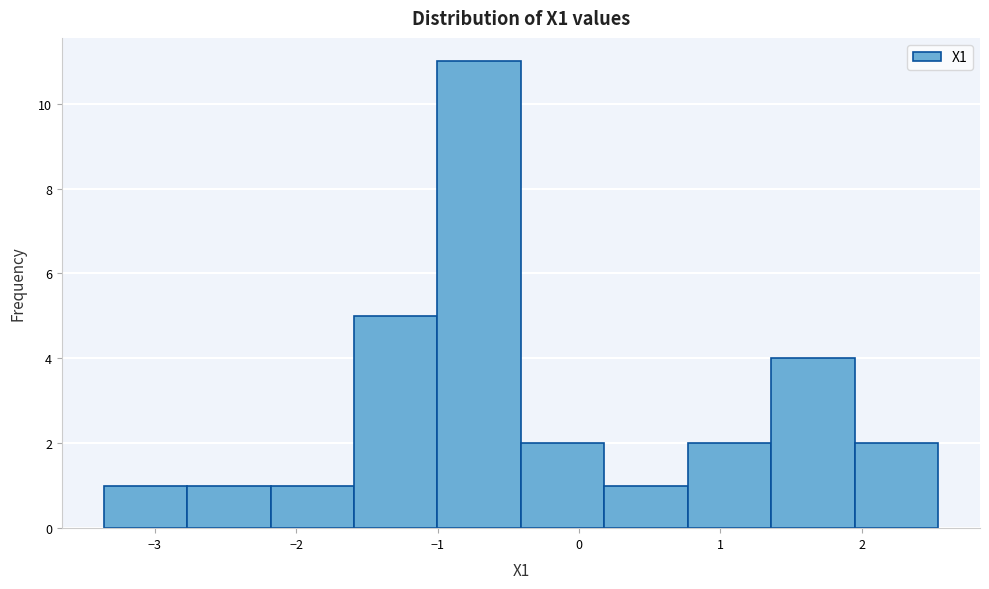

Reading left to right, list every bar in this chart as the range it spans on the x-axis followed by its height. Neither the bar edges nor the heights are printed on the chart, so give them approximately, as read against the axes.

-3.4 to -2.8: 1
-2.8 to -2.2: 1
-2.2 to -1.6: 1
-1.6 to -1.0: 5
-1.0 to -0.4: 11
-0.4 to 0.2: 2
0.2 to 0.8: 1
0.8 to 1.4: 2
1.4 to 2.0: 4
2.0 to 2.5: 2